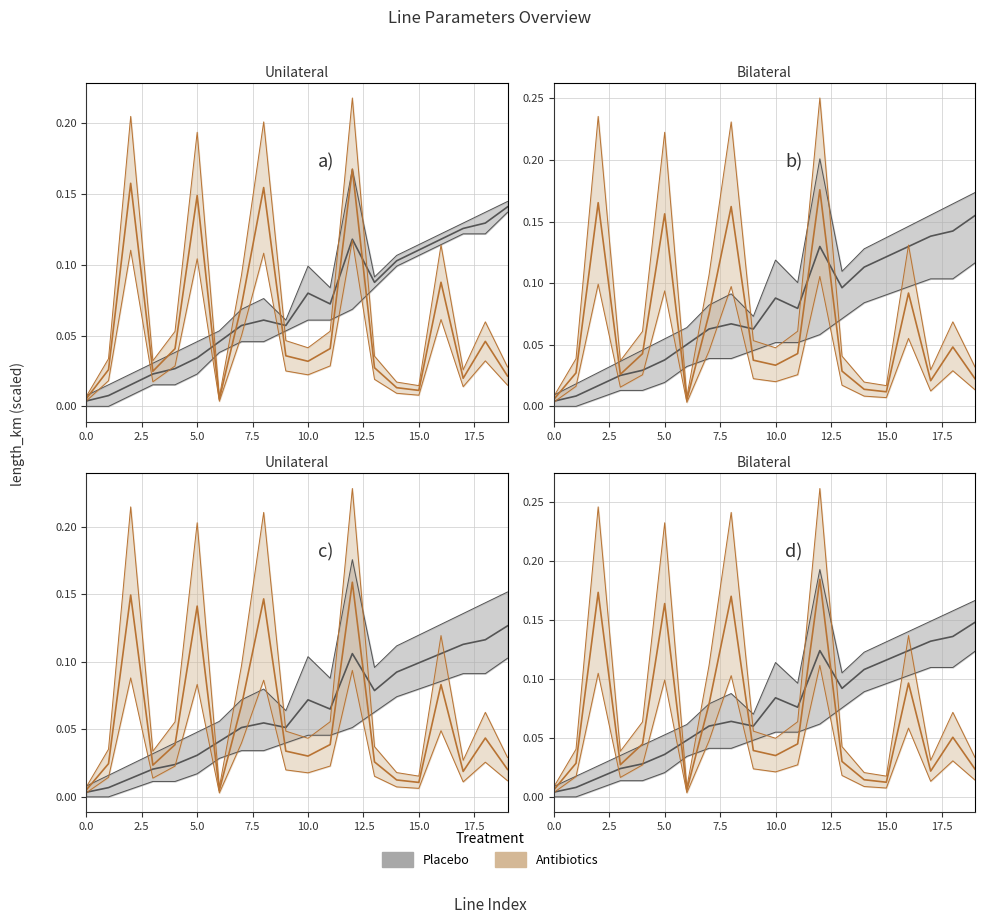

Does the chart have visible grid lines?

Yes